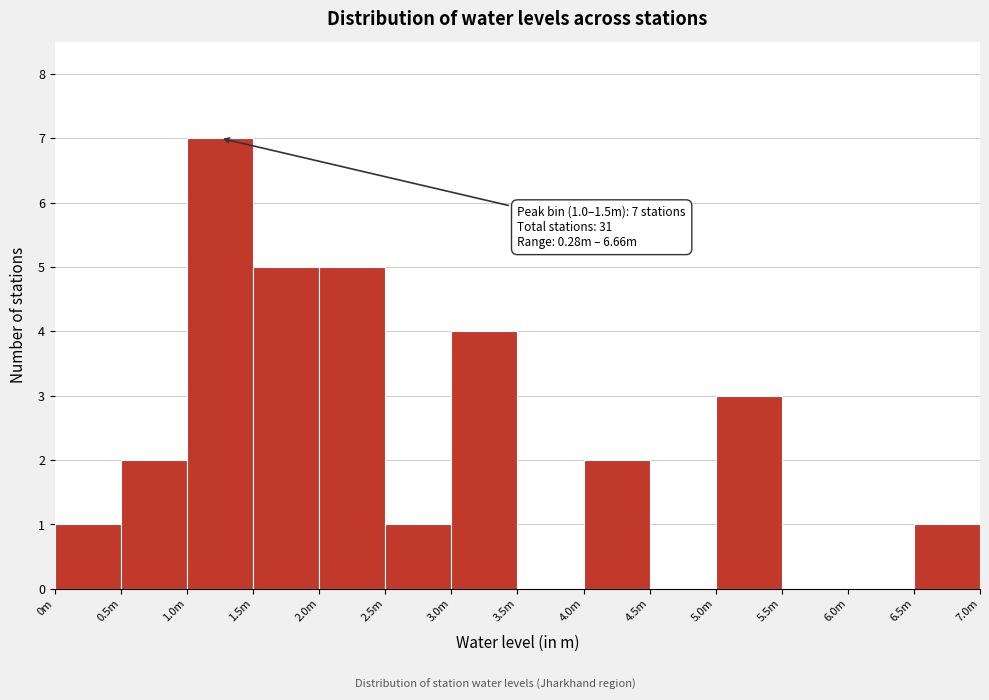

Reading left to right, list all the values displayed in this chart.

0m=1	0.5m=2	1.0m=7	1.5m=5	2.0m=5	2.5m=1	3.0m=4	3.5m=0	4.0m=2	4.5m=0	5.0m=3	5.5m=0	6.0m=0	6.5m=1